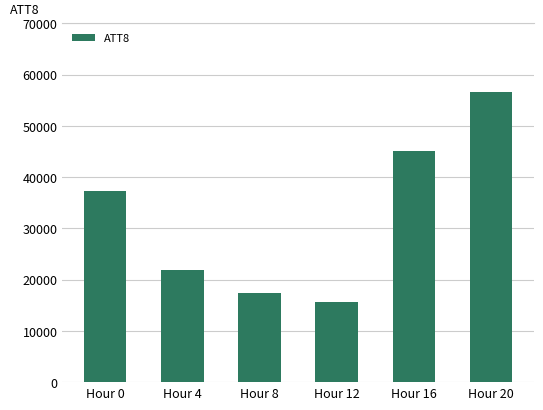

What is the value of the 5th bar from the left?

45100